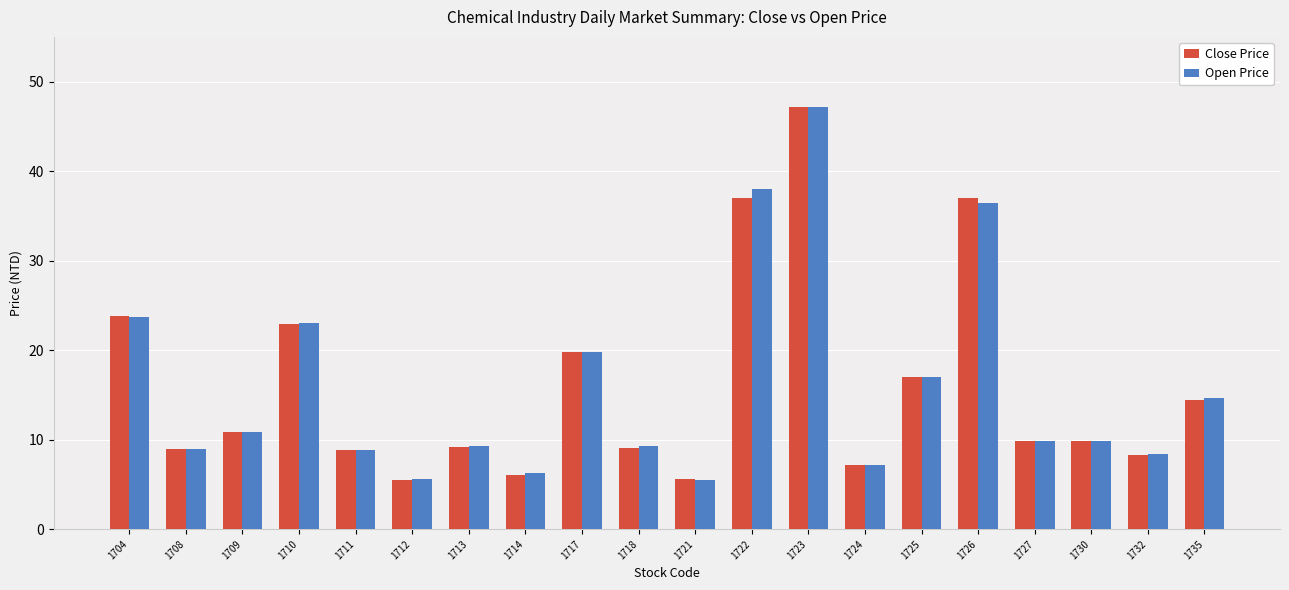

Which series changed the most between 1721 and 1727?

Open Price